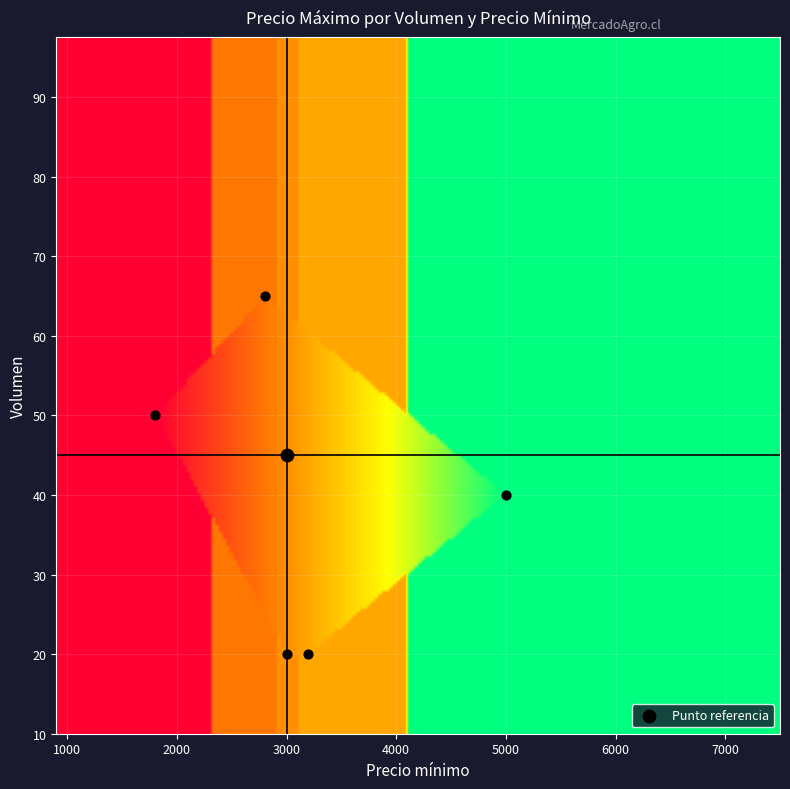

Reading left to right, what are all the values shown in this chart?

3000	3200	5000	2800	1800